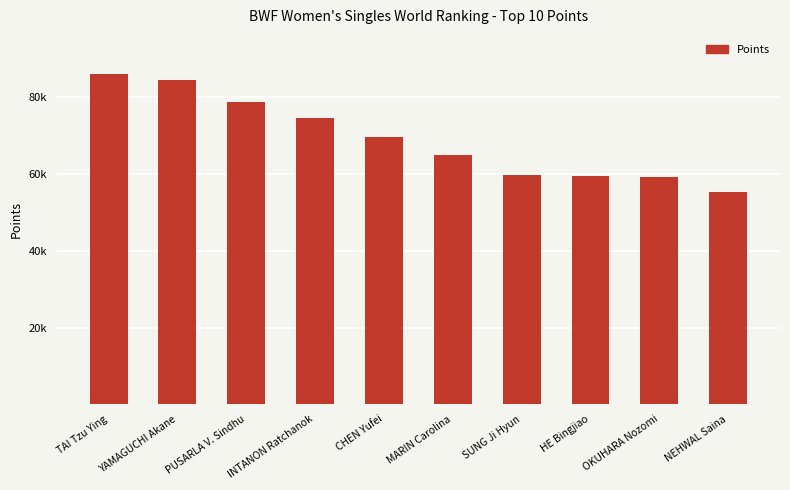

What position from the left is MARIN Carolina?

6